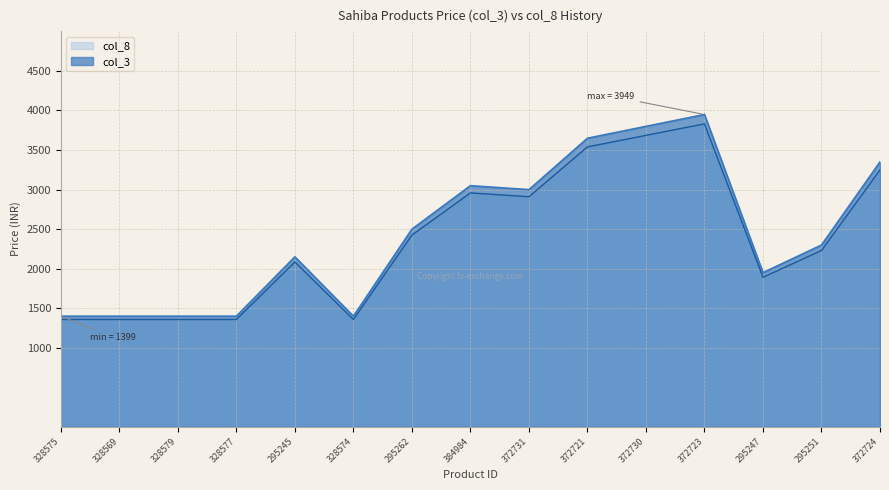

What is the approximate value of col_8 at 328577?

1357.0